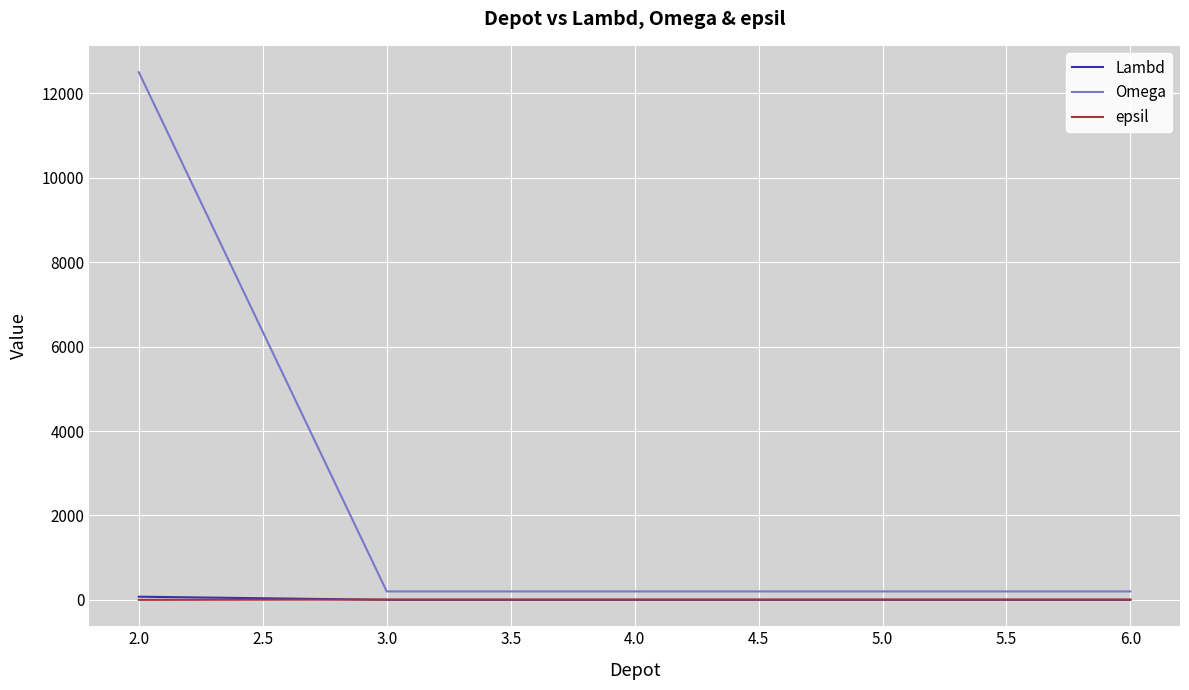

Which series changed the most between 2.0 and 4.0?

Omega